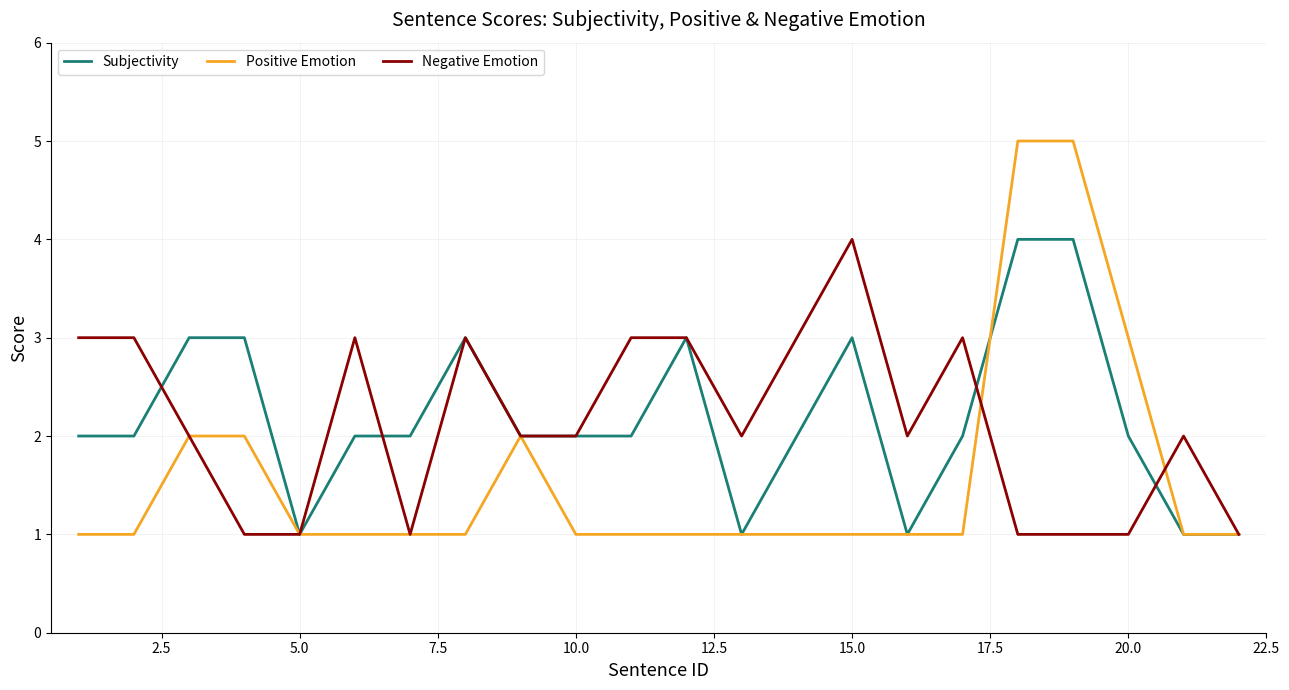

What is the highest value of the Negative Emotion series?

4